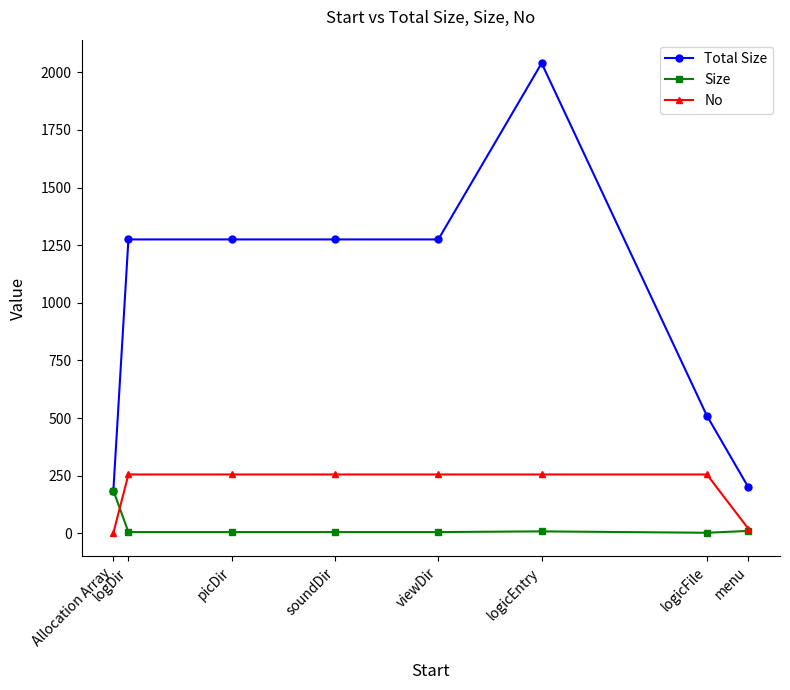

How many lines are shown in the chart?

3